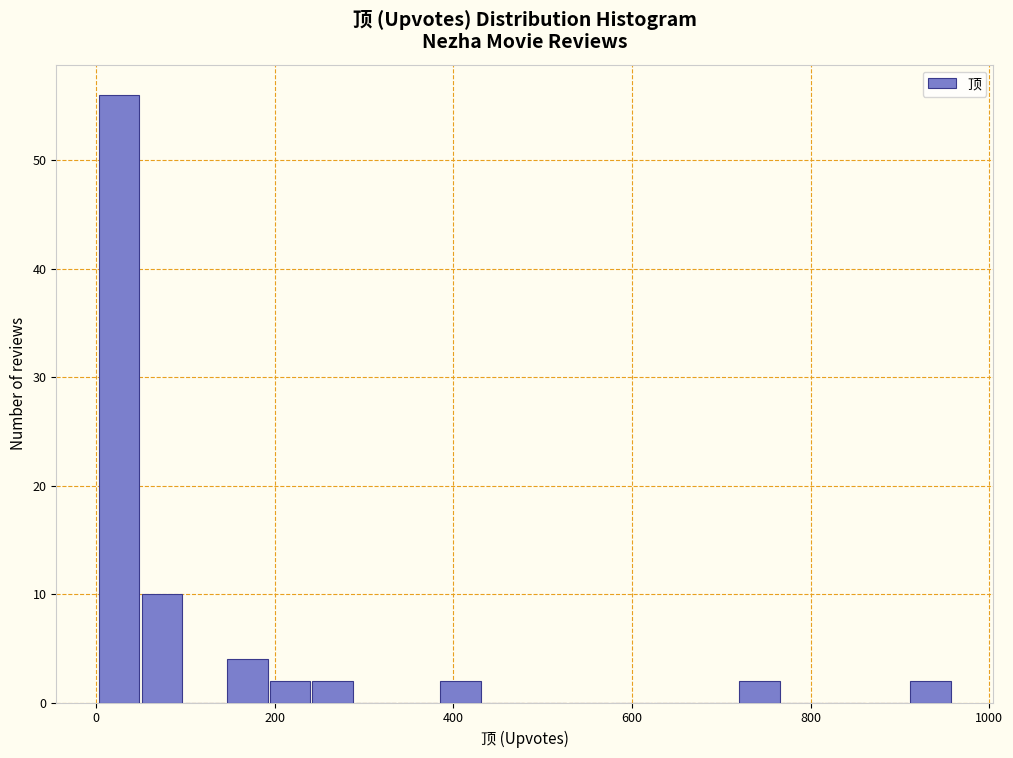

Around what value on the x-axis is the tallest bar? Give the approximate position of its centre, as read against the axis.

20